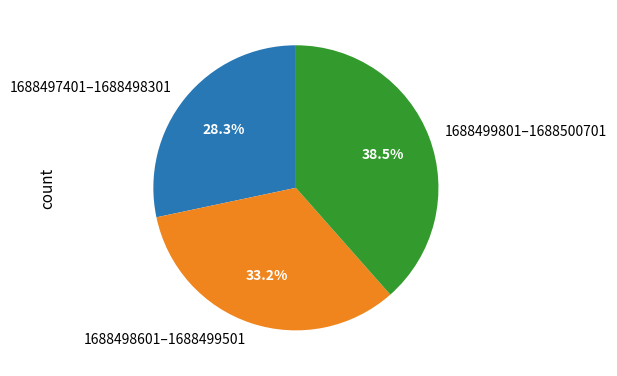

Do 1688498601–1688499501 and 1688497401–1688498301 together represent more than half of the pie?

Yes